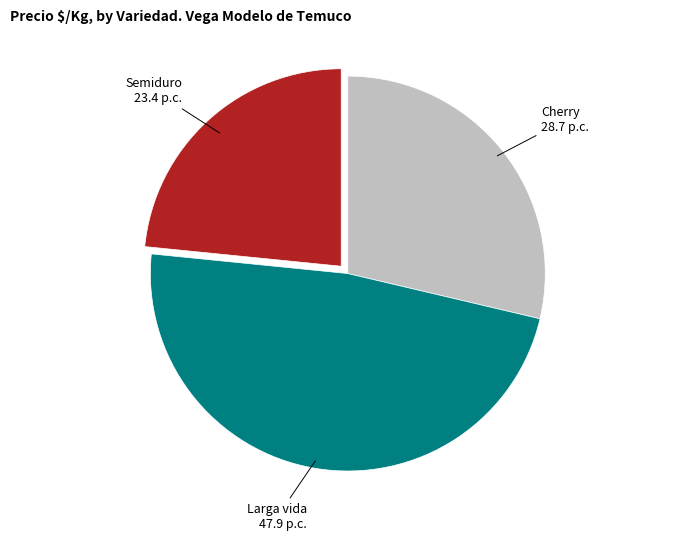

What is the smallest slice in the pie chart?

Semiduro